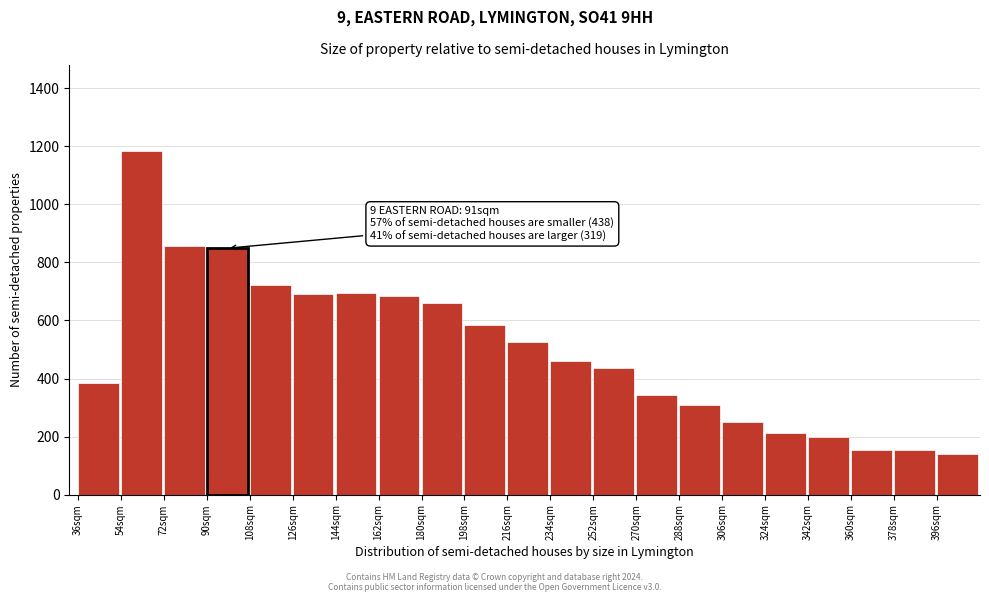

What is the label of the 5th bar from the right?

324sqm